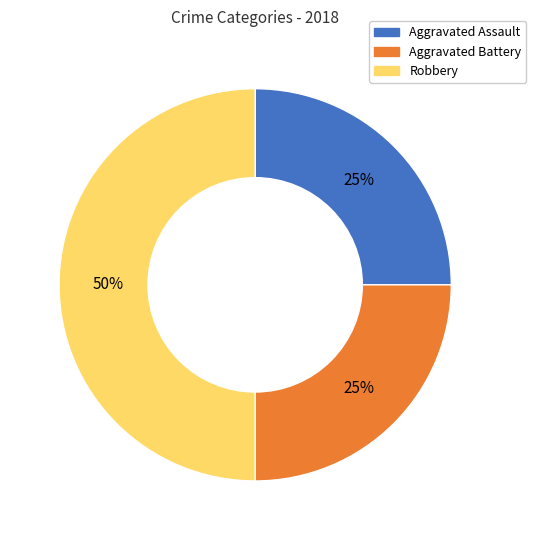

What is the largest slice in the pie chart?

Robbery